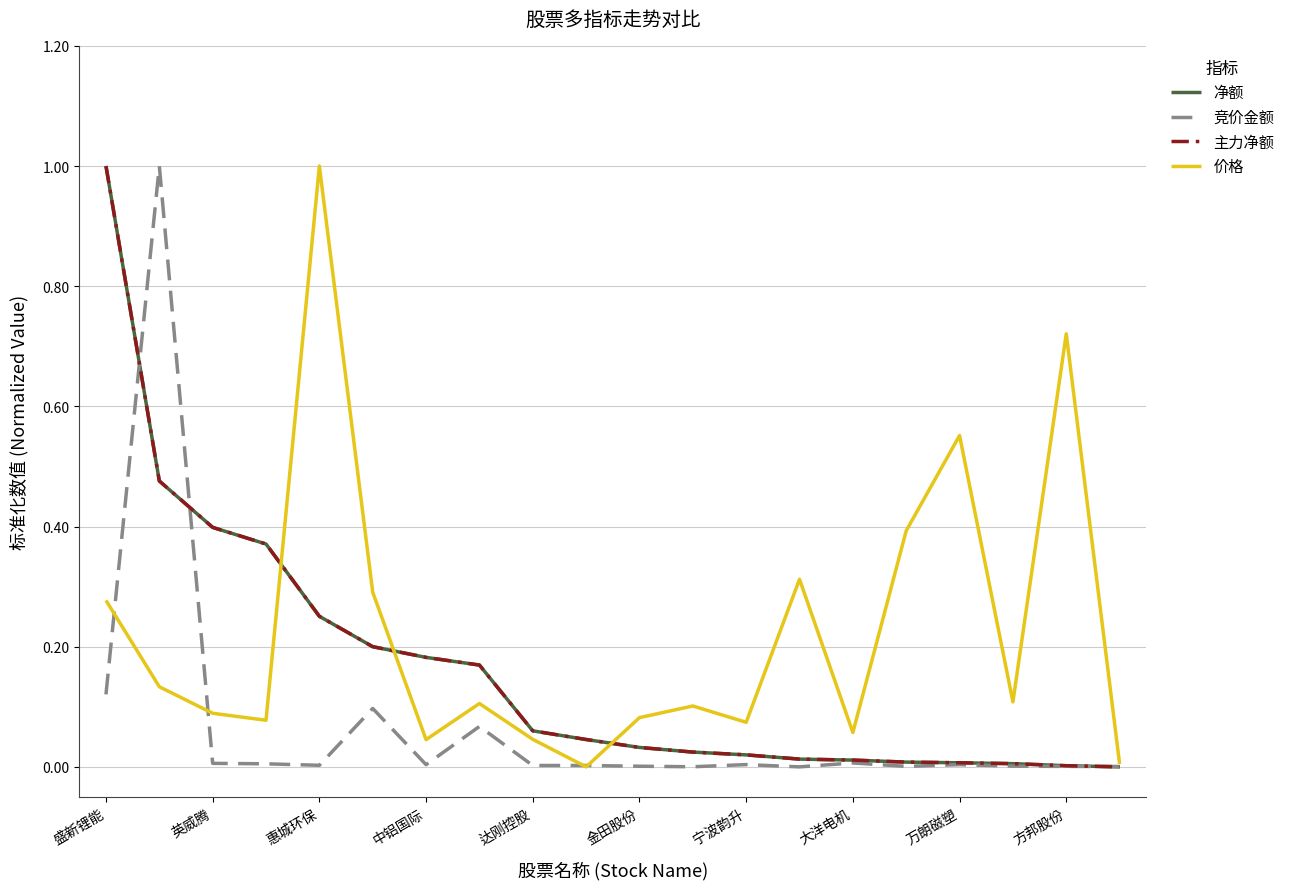

Does the chart have visible grid lines?

Yes